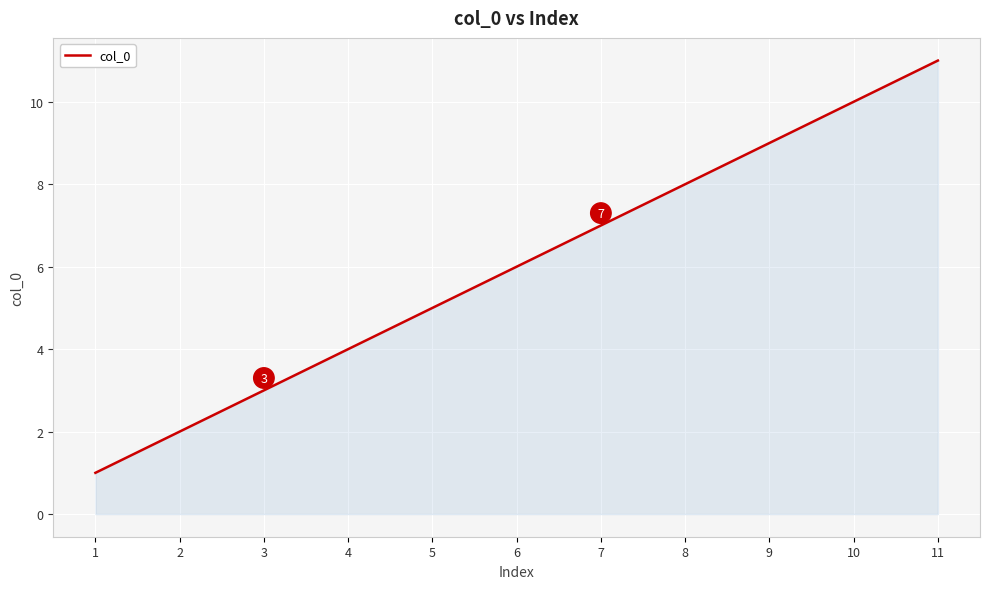

Read the value at 6.

6